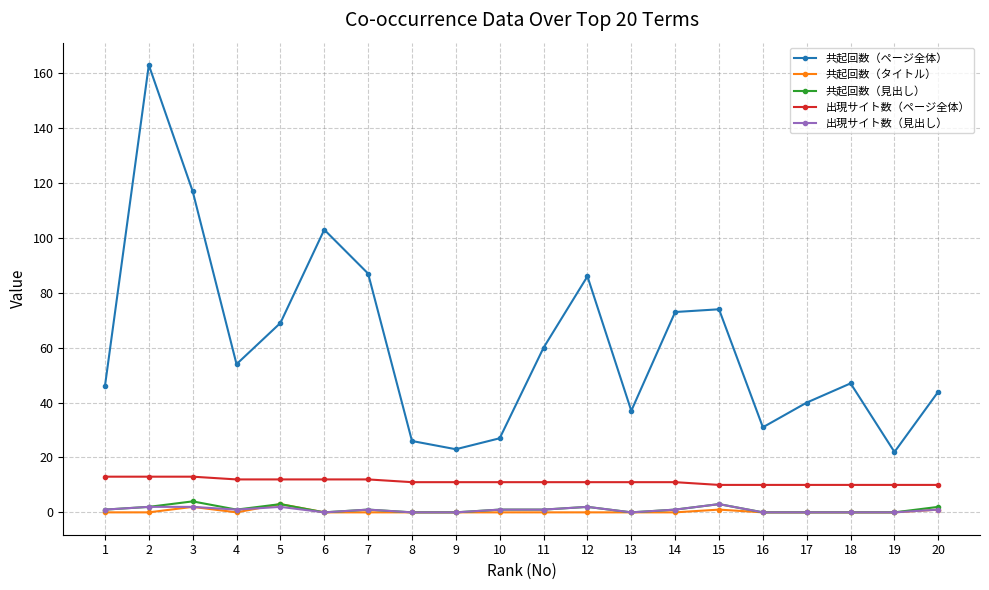

True or false: 出現サイト数（ページ全体） and 共起回数（ページ全体） intersect in this chart.

False